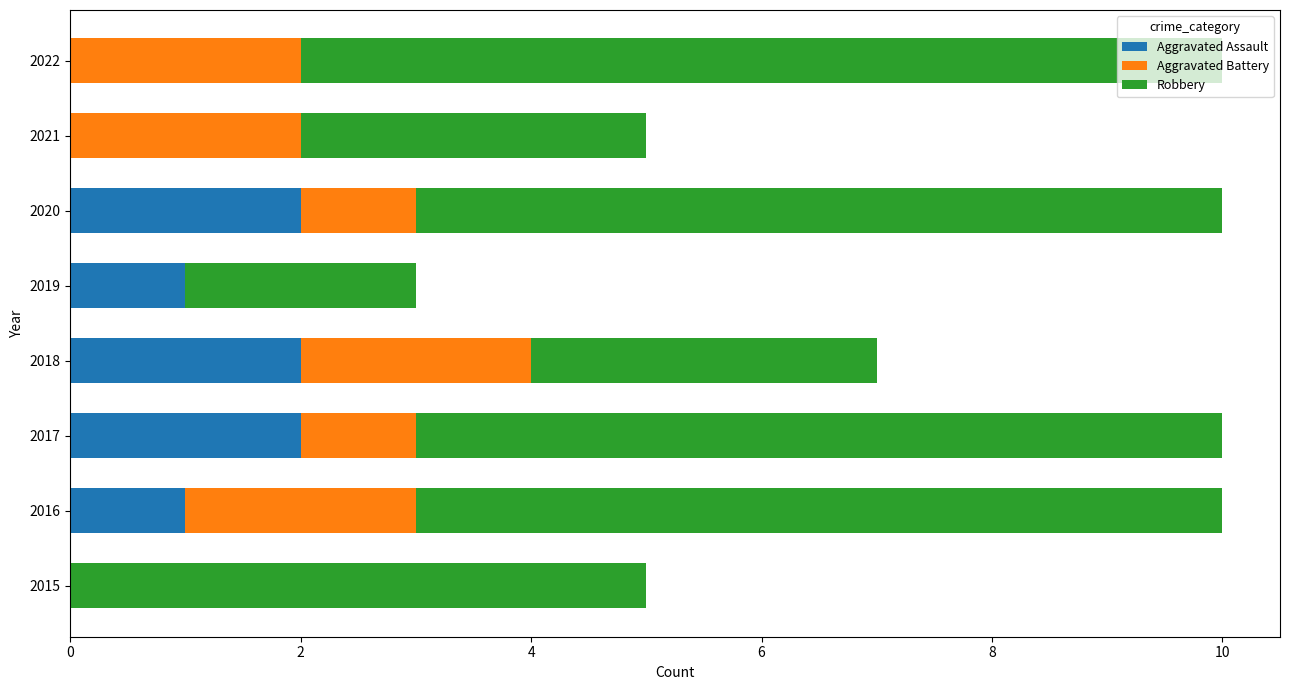

What is the sum of the Aggravated Assault values at 2019 and 2020?

3